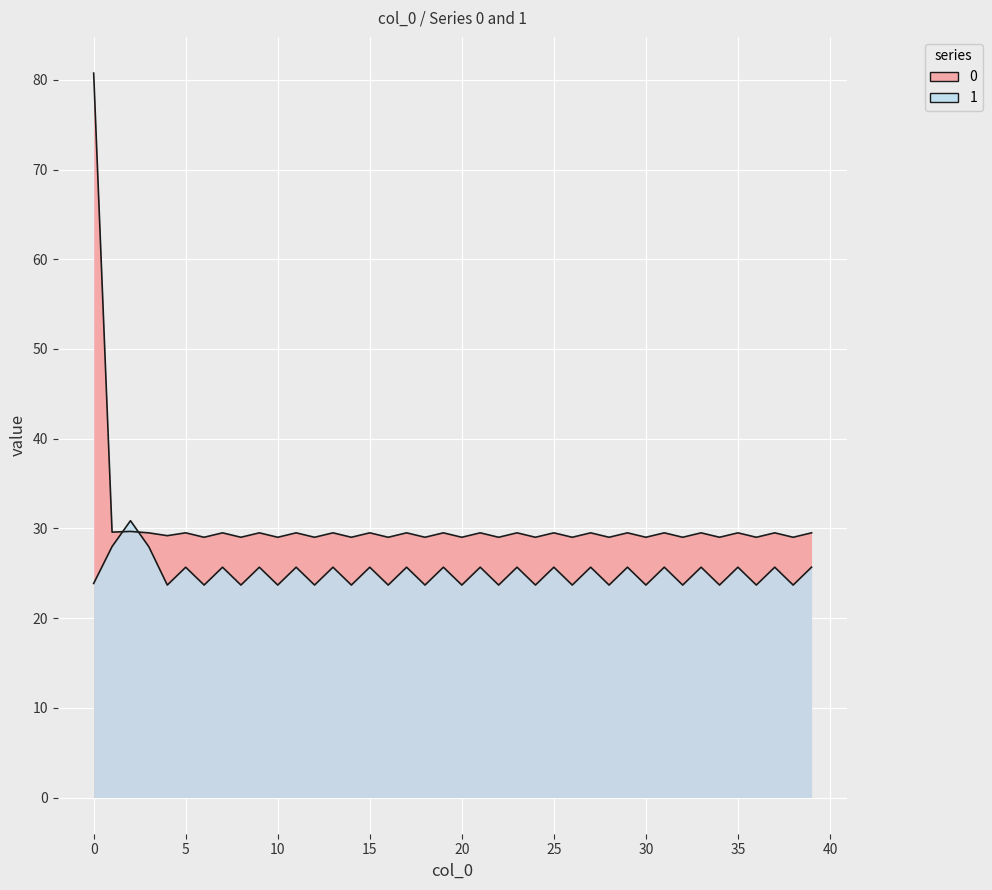

In 1, how many points are higher than both neighbors (excluding endpoints)?

18